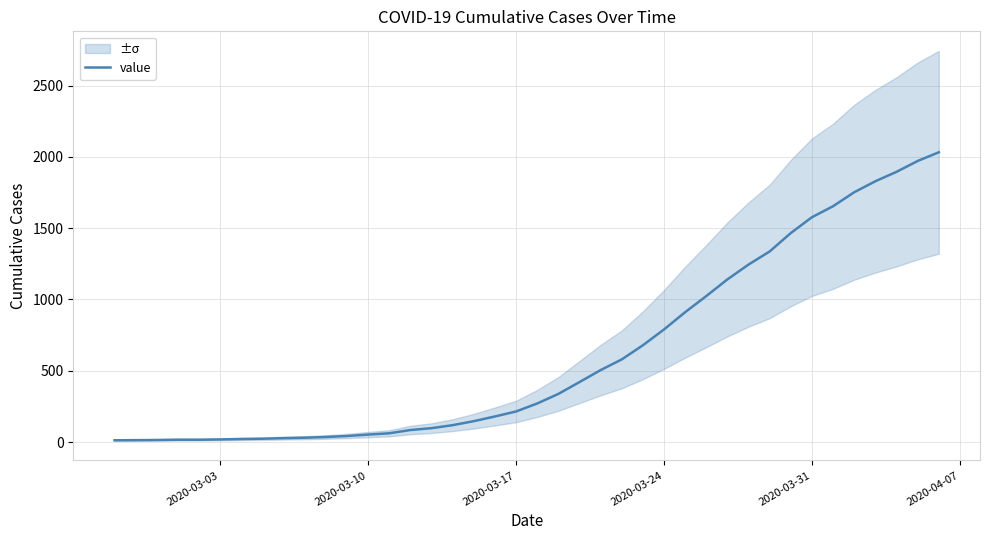

What is the maximum value for value?

2032